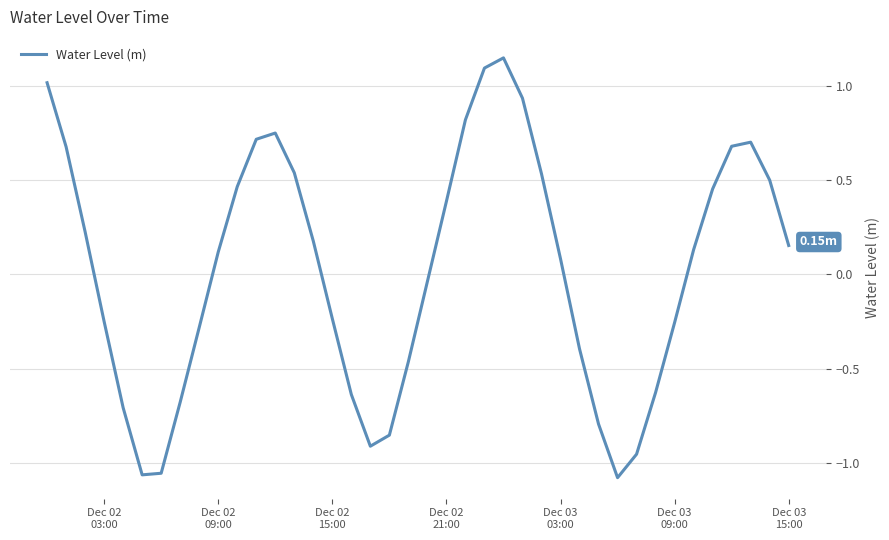

Is this an area chart (filled region under the line)?

No